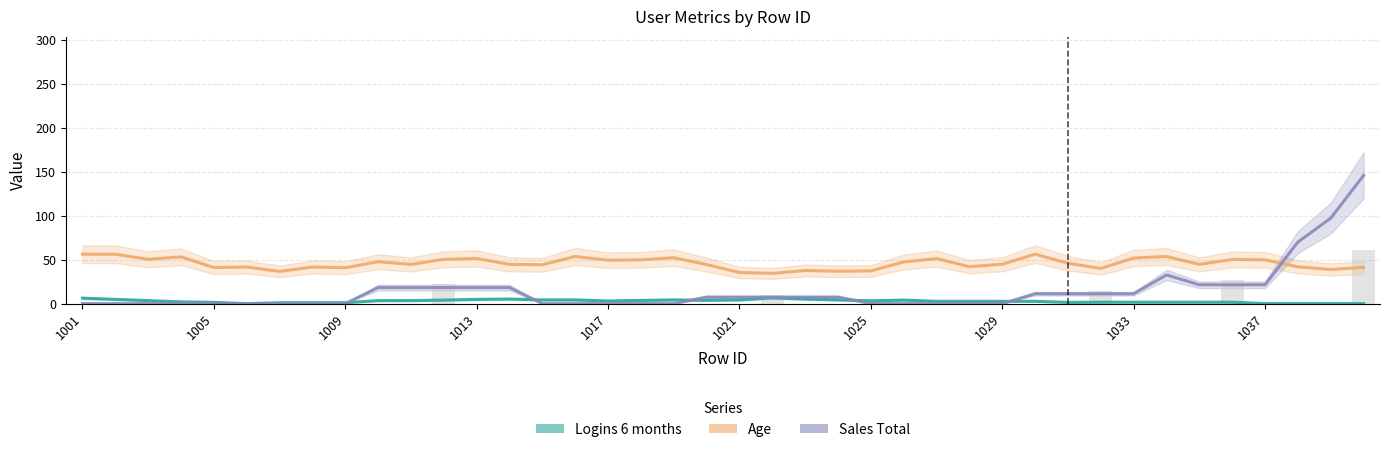

Reading left to right, list all the values displayed in this chart.

Logins 6 months: 6.2	4.8	3.4	2.0	1.4	0.0	1.0	1.0	1.0	3.4	3.4	4.0	4.8	5.2	4.2	4.2	3.0	3.6	4.2	3.8	4.2	6.6	5.2	4.2	3.2	4.0	2.6	2.6	2.6	2.6	1.4	1.6	1.6	1.6	1.6	1.6	0.0	0.0	0.0	0.0
Age: 56.2	56.2	50.4	53.2	41.0	41.6	36.6	41.6	40.8	47.6	44.6	50.4	51.4	44.6	44.2	53.6	49.4	49.8	52.2	44.4	35.4	34.4	37.6	36.8	37.2	47.4	51.2	42.0	44.8	56.2	46.0	40.0	51.8	53.6	44.6	50.2	49.8	41.8	38.8	41.2
Sales Total: 0.0	0.0	0.0	0.0	0.0	0.0	0.0	0.0	0.0	18.2	18.2	18.2	18.2	18.2	0.0	0.0	0.0	0.0	0.0	7.4	7.4	7.4	7.4	7.4	0.0	0.0	0.0	0.0	0.0	11.2	11.2	11.2	11.2	32.6	21.4	21.4	21.4	70.0	97.2	145.8